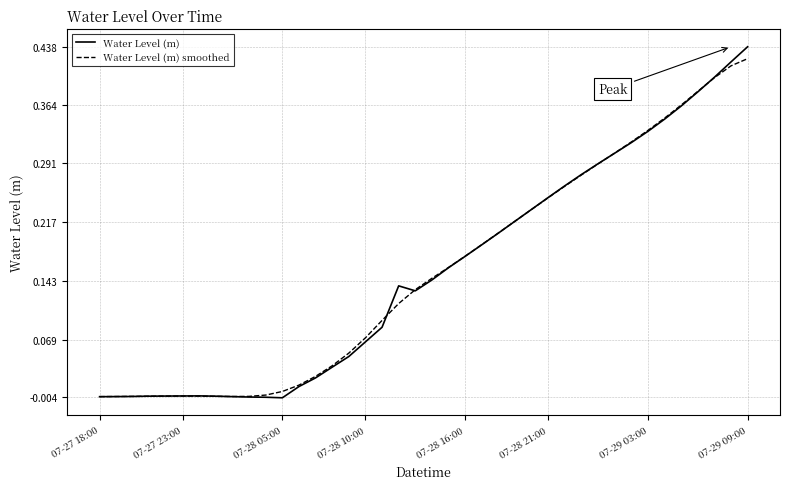

Which series has the largest total across all categories?

Water Level (m) smoothed